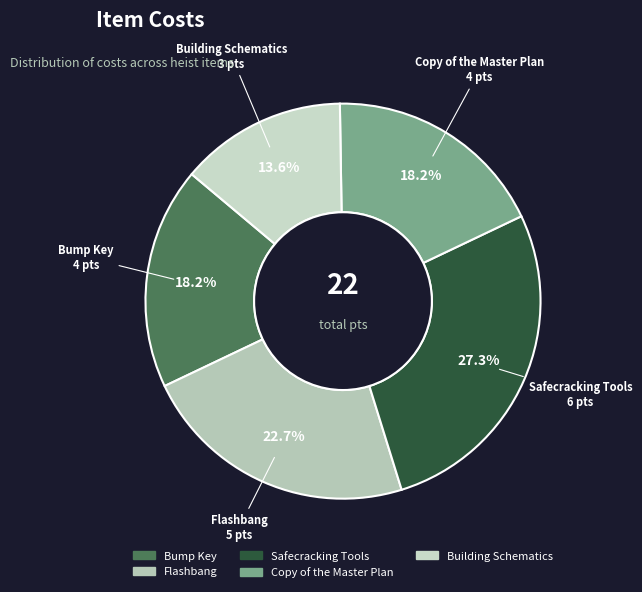

To the nearest percent, what is the combined percentage of Bump Key and Building Schematics?

32%